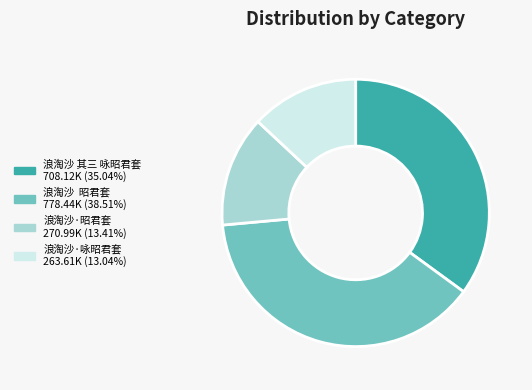

What is the ratio of the value at 浪淘沙·咏昭君套 263.61K (13.04%) to the value at 浪淘沙·昭君套 270.99K (13.41%)?

1.0